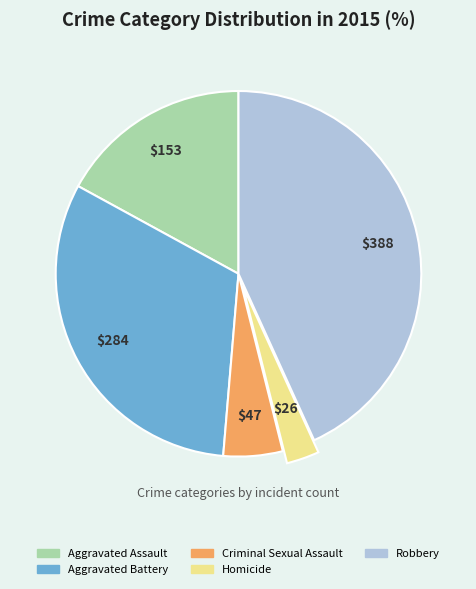

Approximately how many times larger is the value at Aggravated Assault compared to Robbery?

0.4